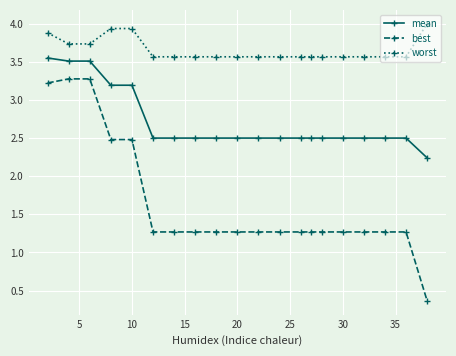

List the series in order of their overall mean, lowest first.

best, mean, worst